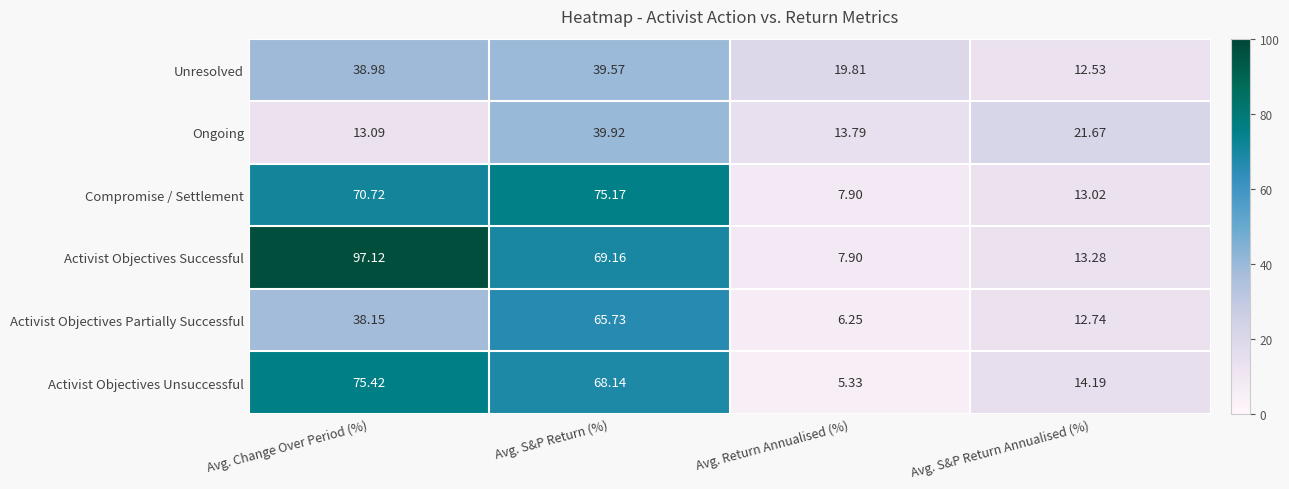

At which label does Unresolved first exceed 38?

Avg. Change Over Period (%)